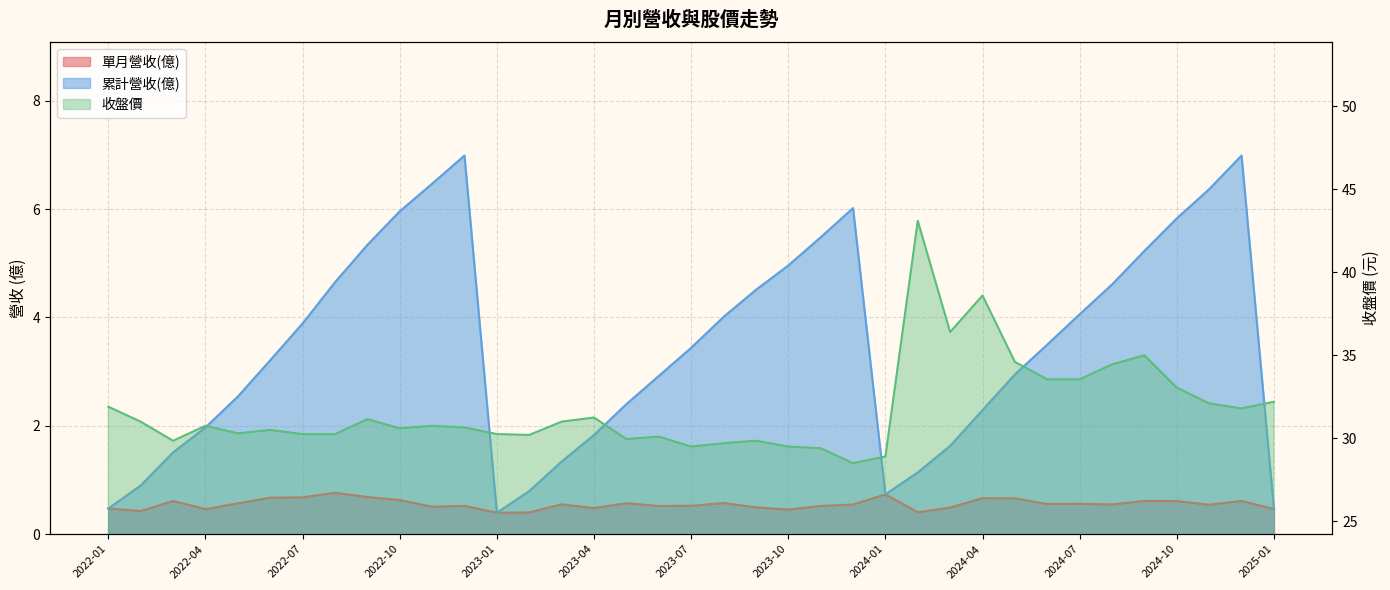

At which category is the sum across all series the highest?

2024-02